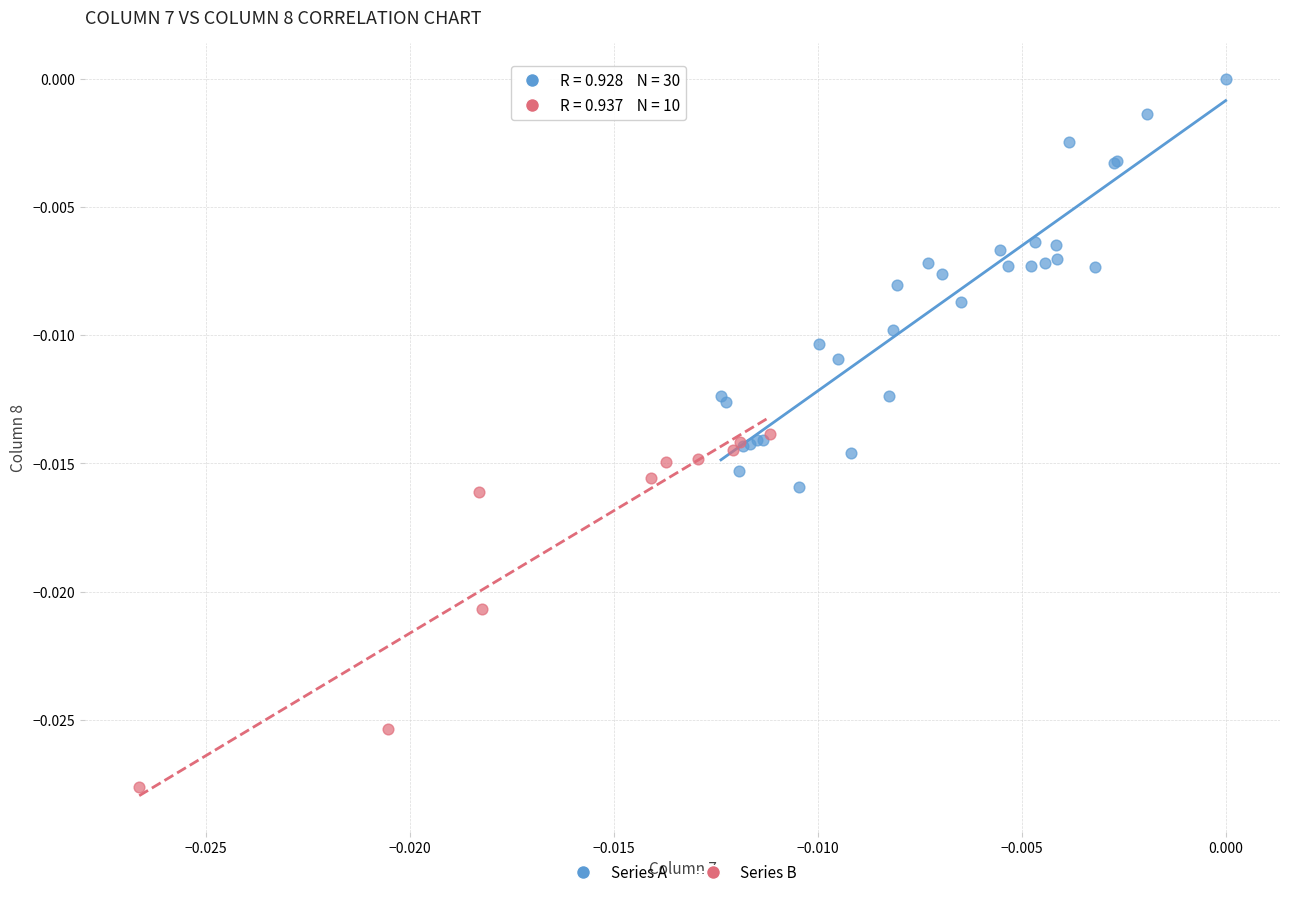

Which series contains the highest Y value?

Series A